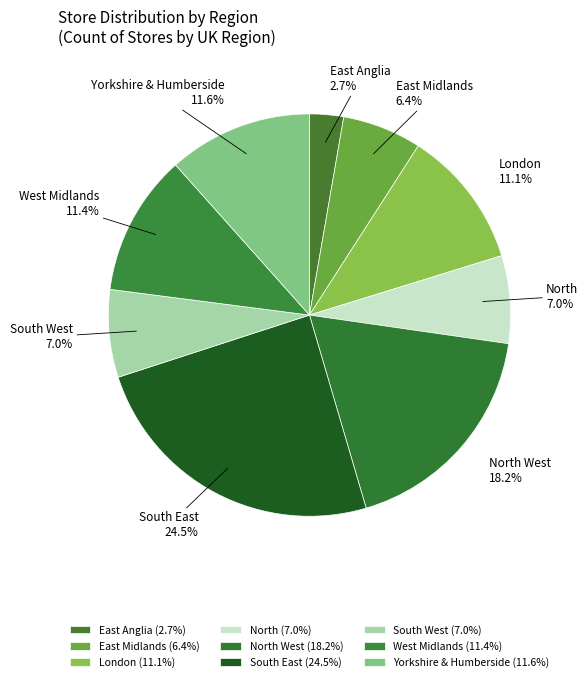

To the nearest percent, what is the average slice percentage?

11%